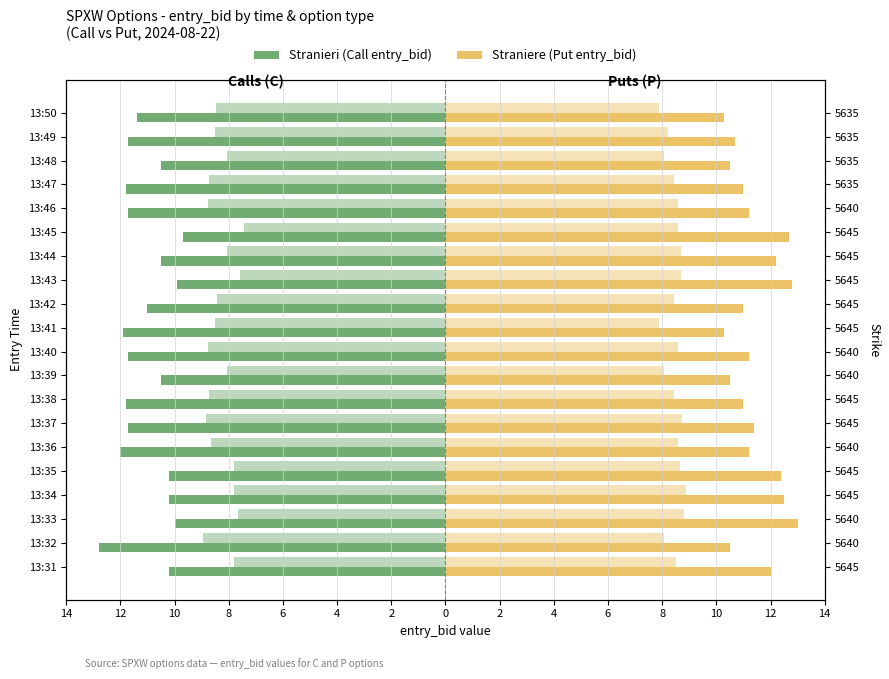

Read the Stranieri (Call entry_bid) value at 13:37.

-11.7